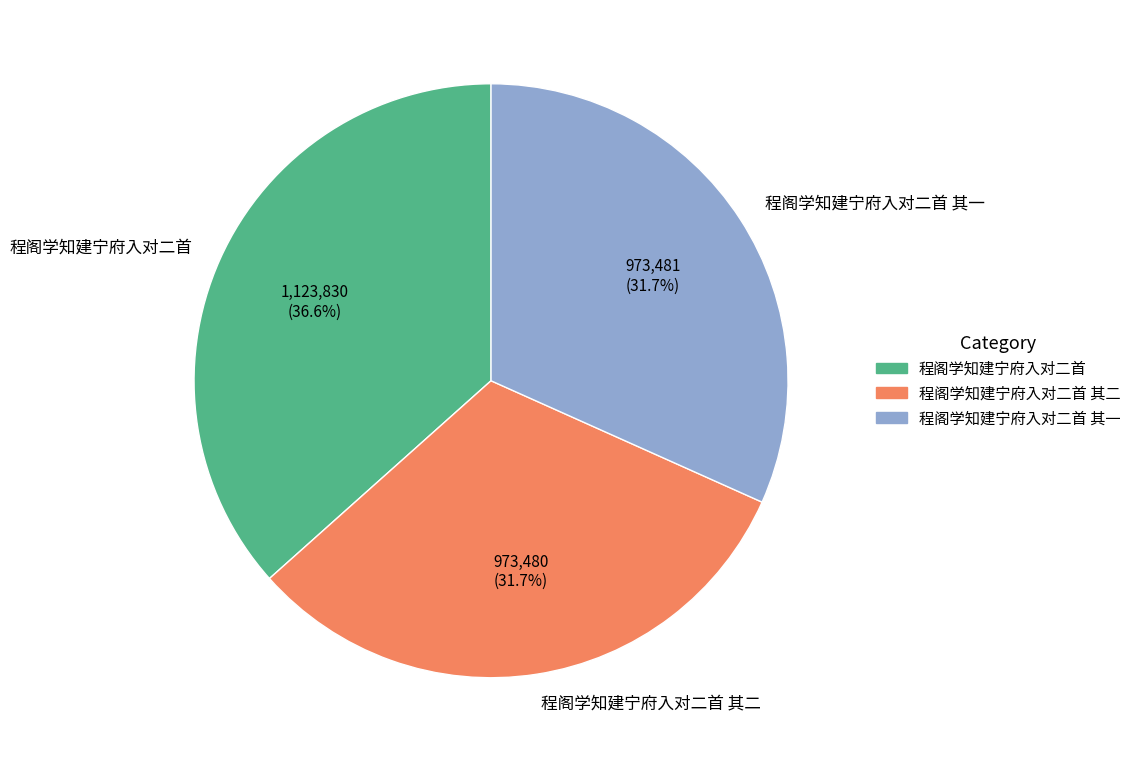

Which slice is the largest?

程阁学知建宁府入对二首